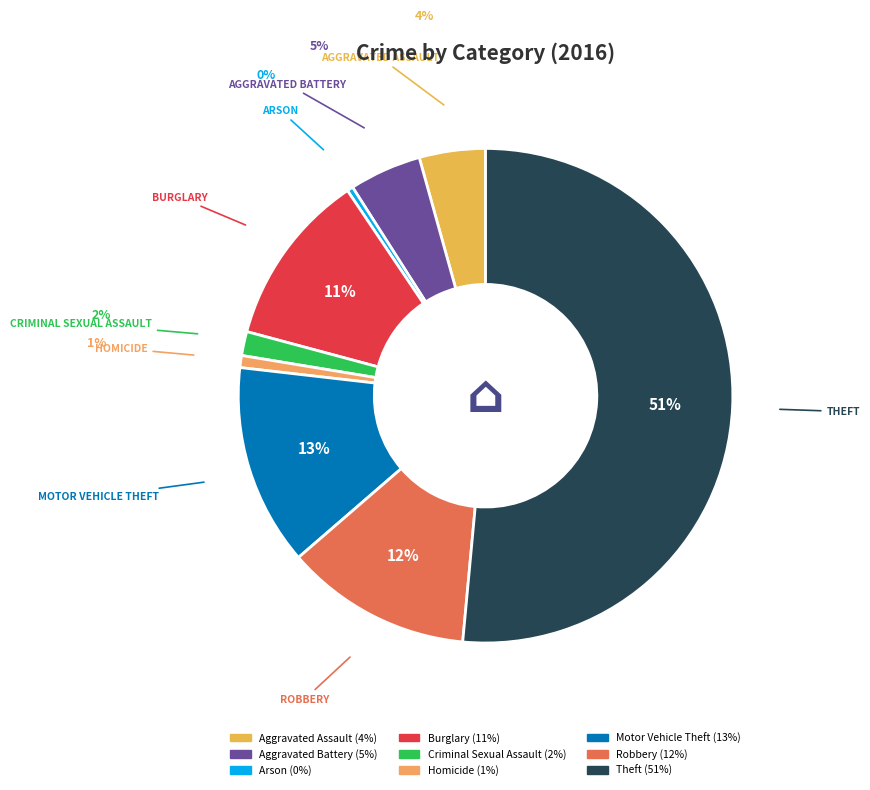

True or false: Aggravated Battery accounts for 5% of the total.

True